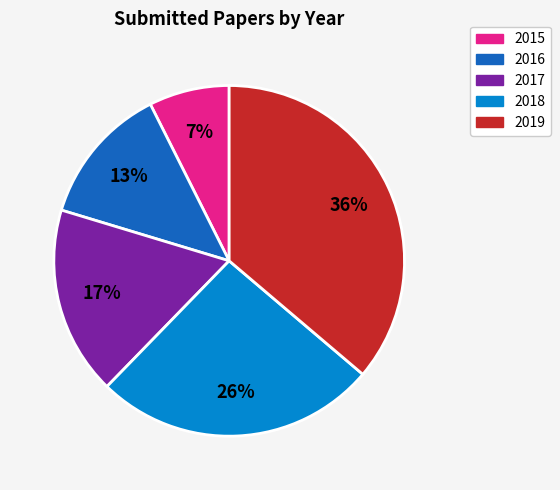

The 2016 slice represents 13% of the pie. True or false?

True